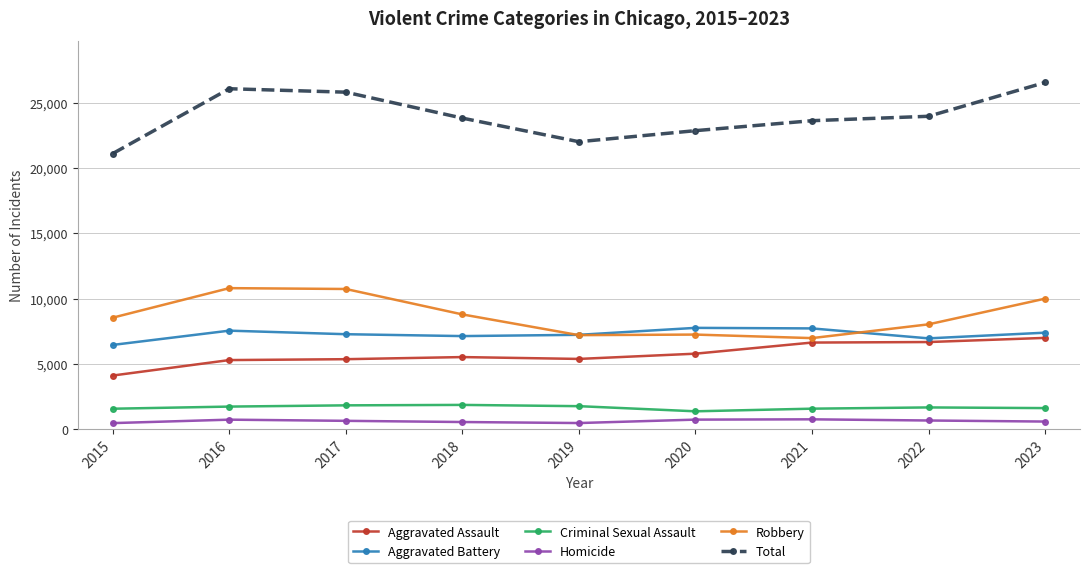

Which series has the widest spread of values?

Total